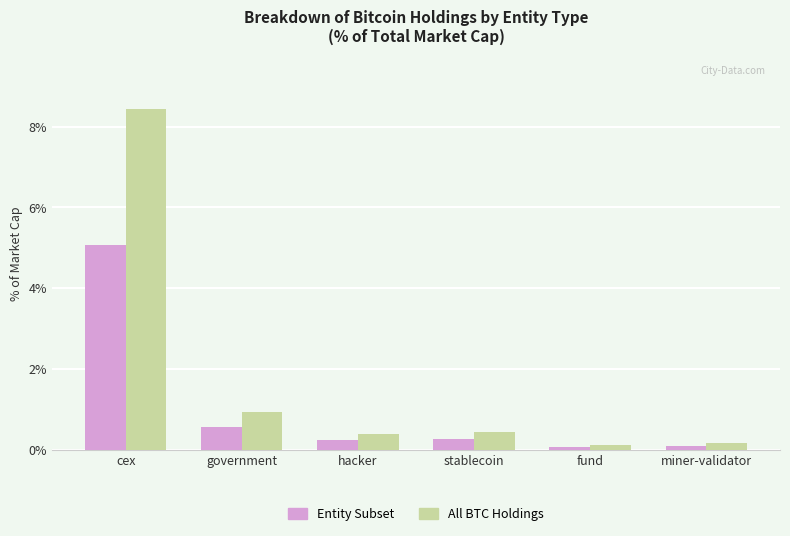

Is it true that Entity Subset equals 5.1 at cex?

True